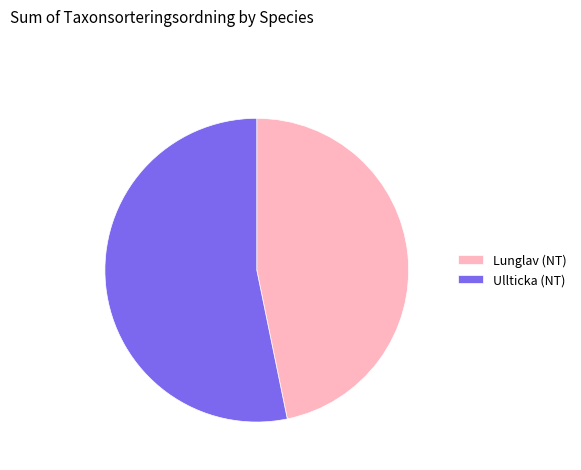

Is it true that Lunglav (NT) is 59% of the pie?

False